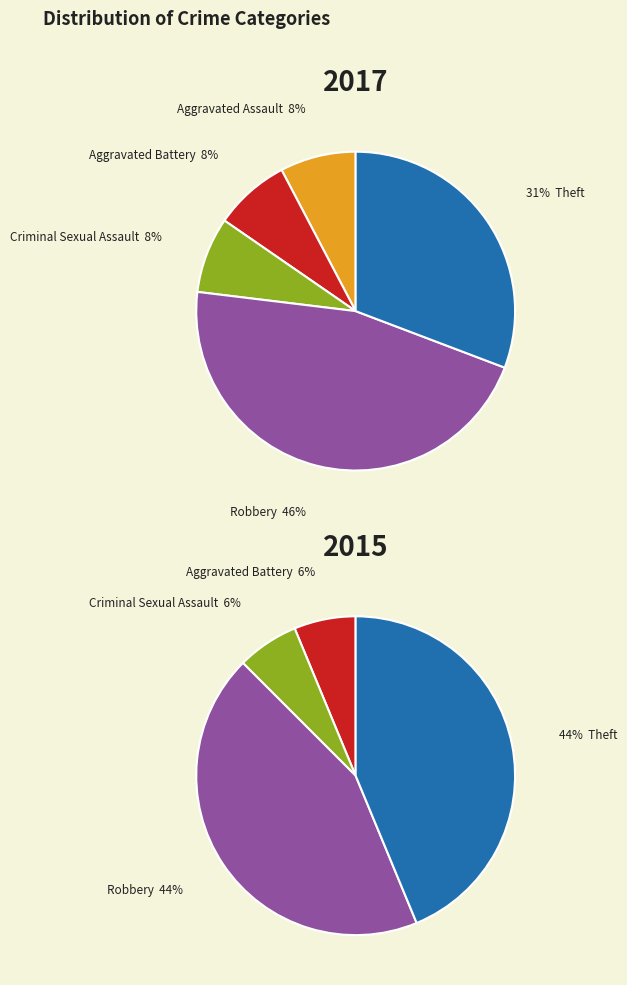

To the nearest percent, what is the combined percentage of Robbery and Criminal Sexual Assault?

54%